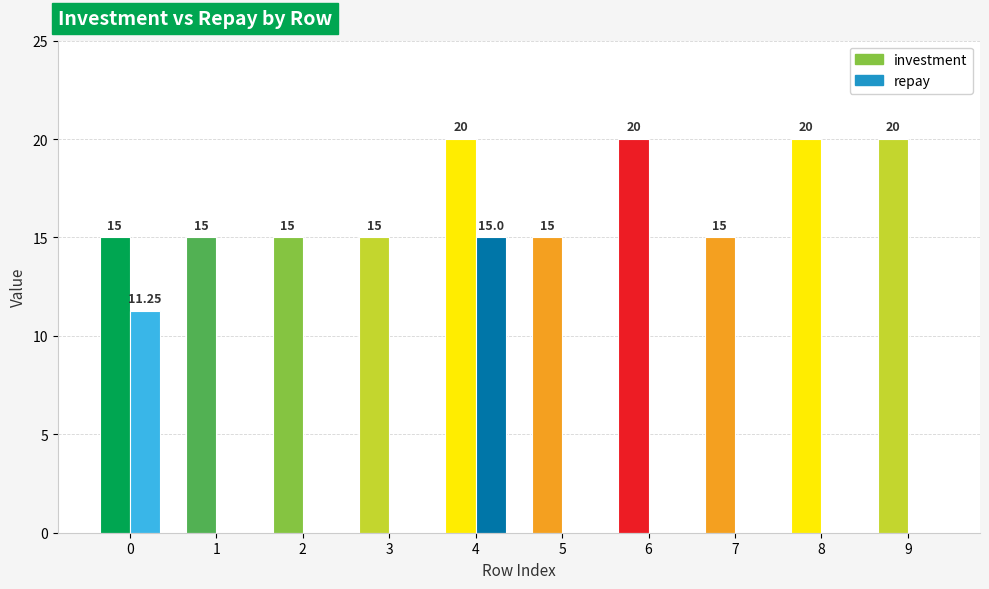

List the series in order of their overall mean, highest first.

investment, repay